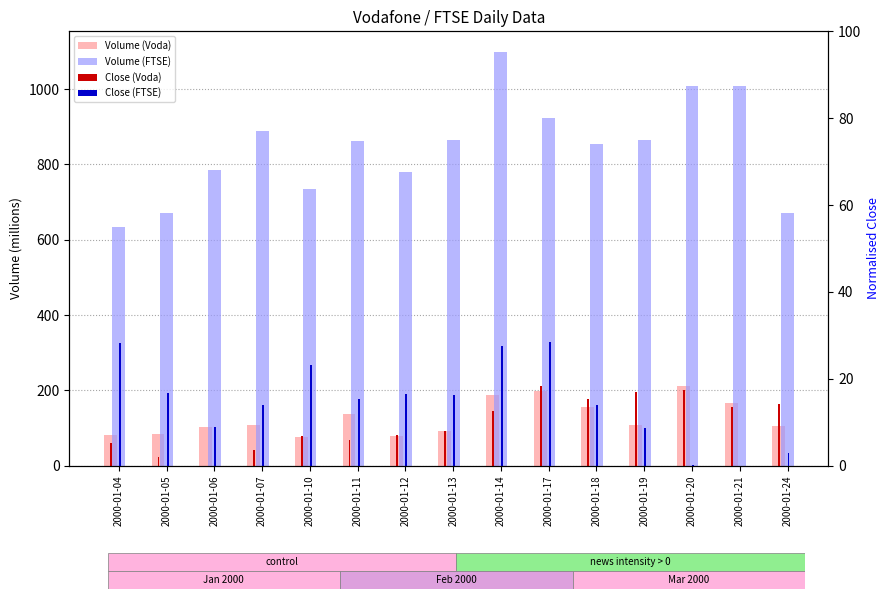

What is the value of the Close (FTSE) bar at the 15th from the left?

34.2